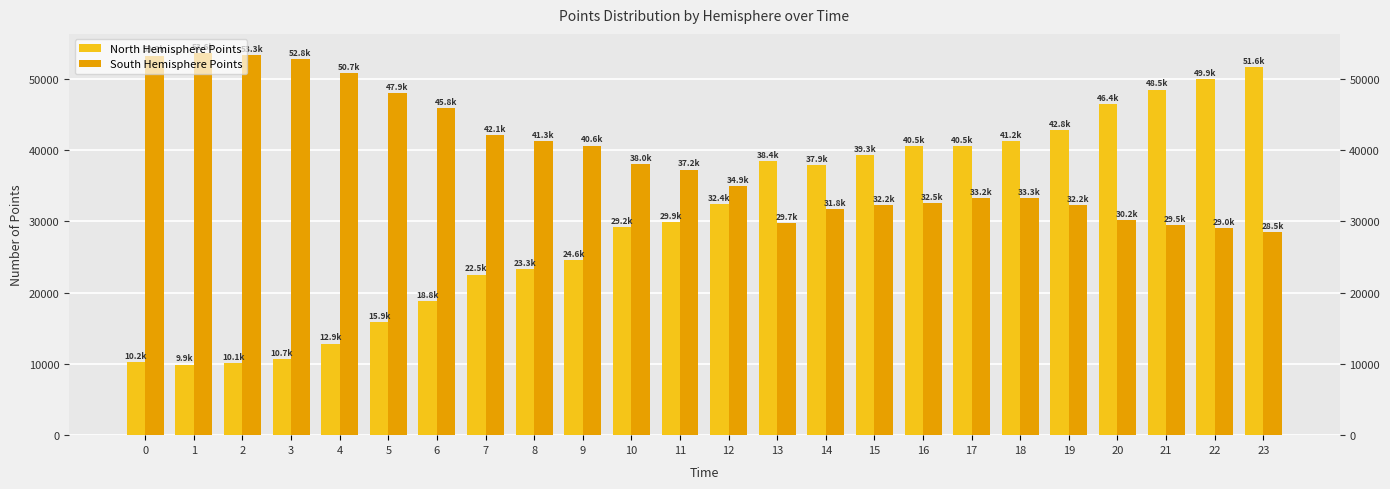

At how many categories does at least one series exceed 12207?

24